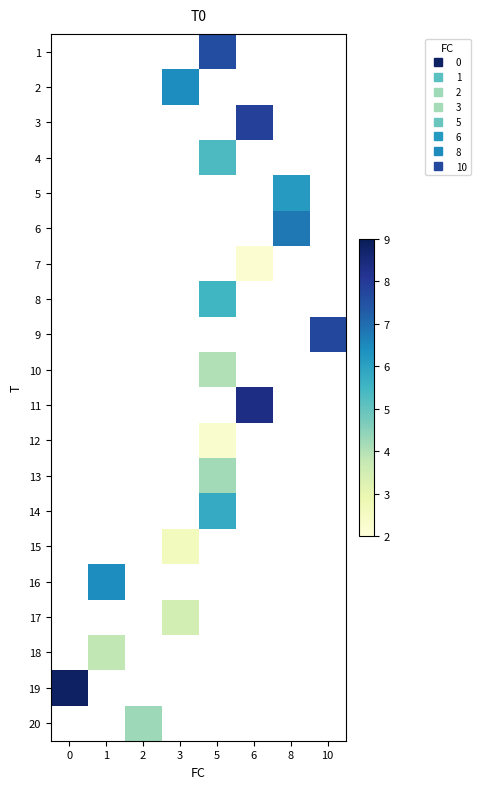

How many values in the row_13 series exceed 5?

1